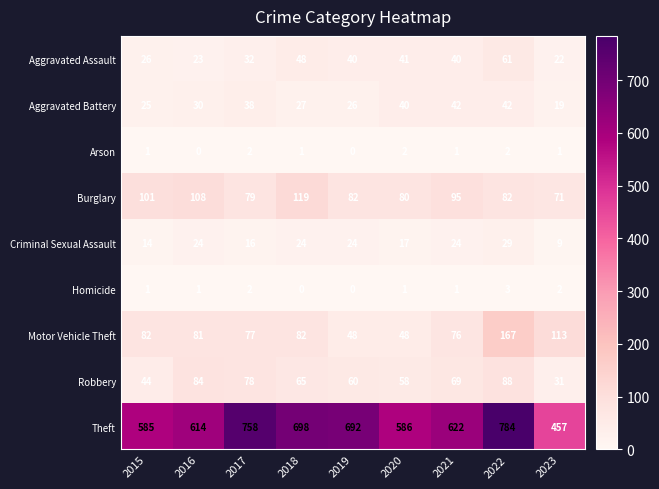

At which category does the chart reach its peak across all series?

2022